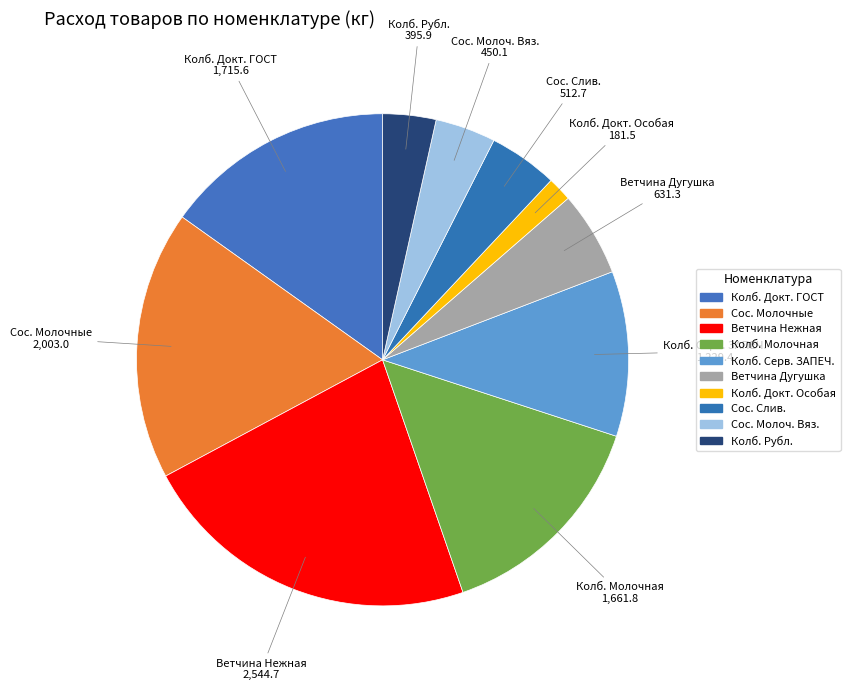

How many slices are in this pie chart?

10